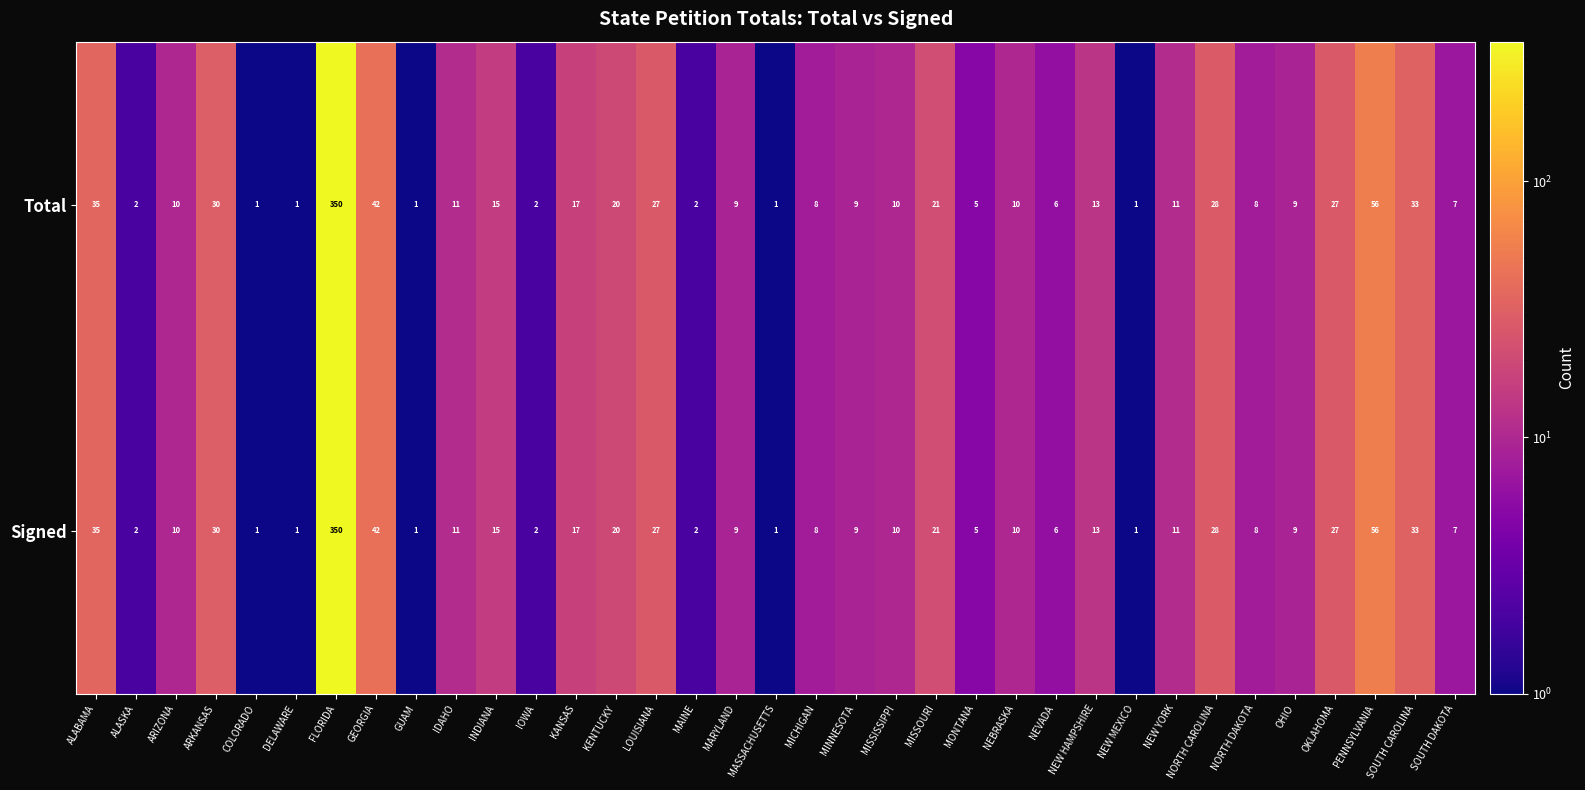

What is the maximum value shown in the chart?

350